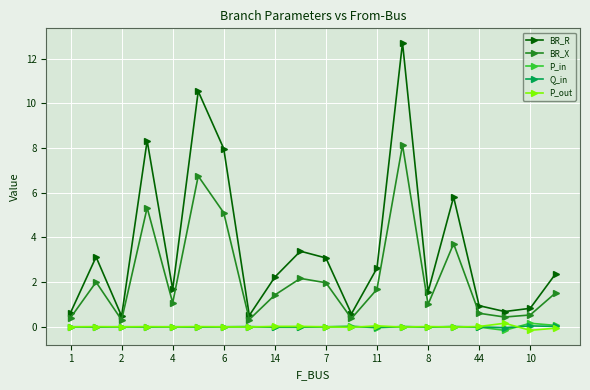

True or false: BR_R has more than 2 interior local peaks.

True